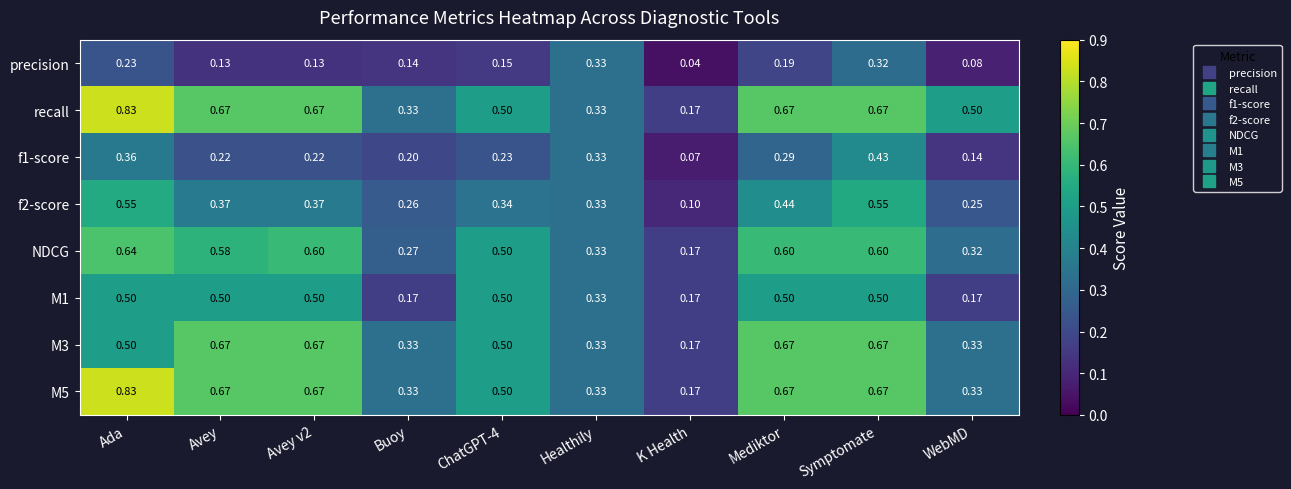

At which label is precision closest to 0?

K Health